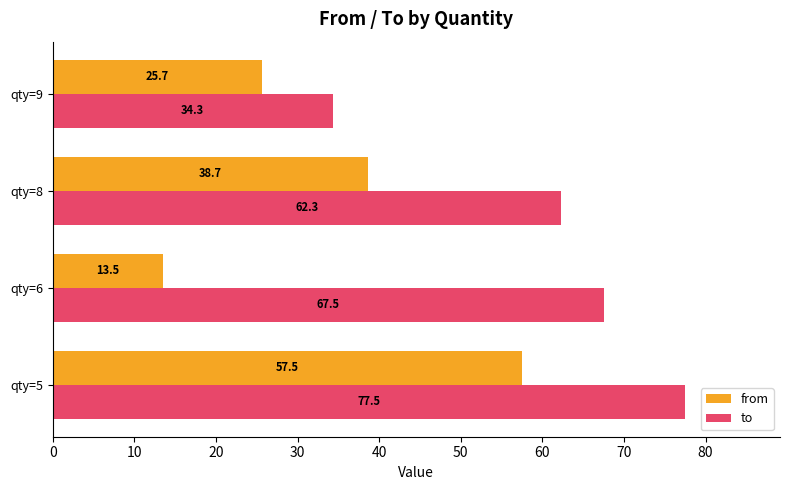

What is the highest value of the from series?

57.5